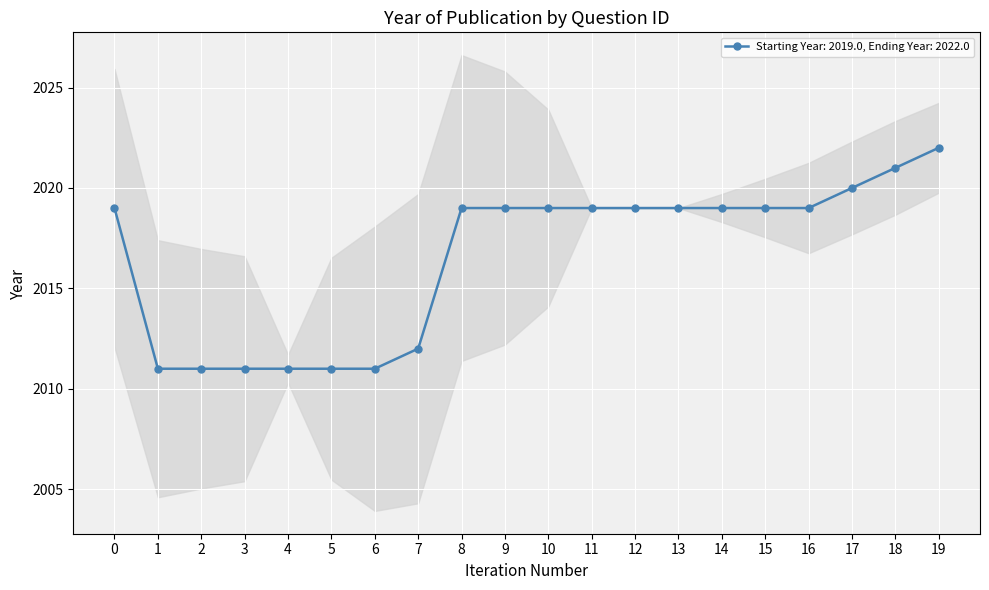

What is the smallest value displayed?

2011